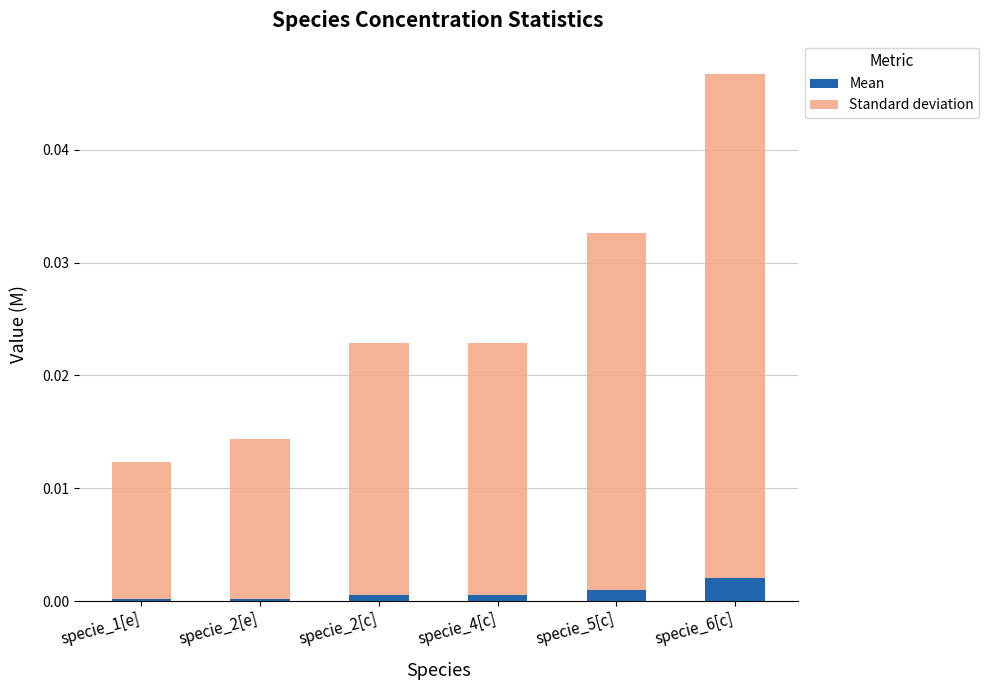

Which category has the highest value in the Mean series?

specie_6[c]